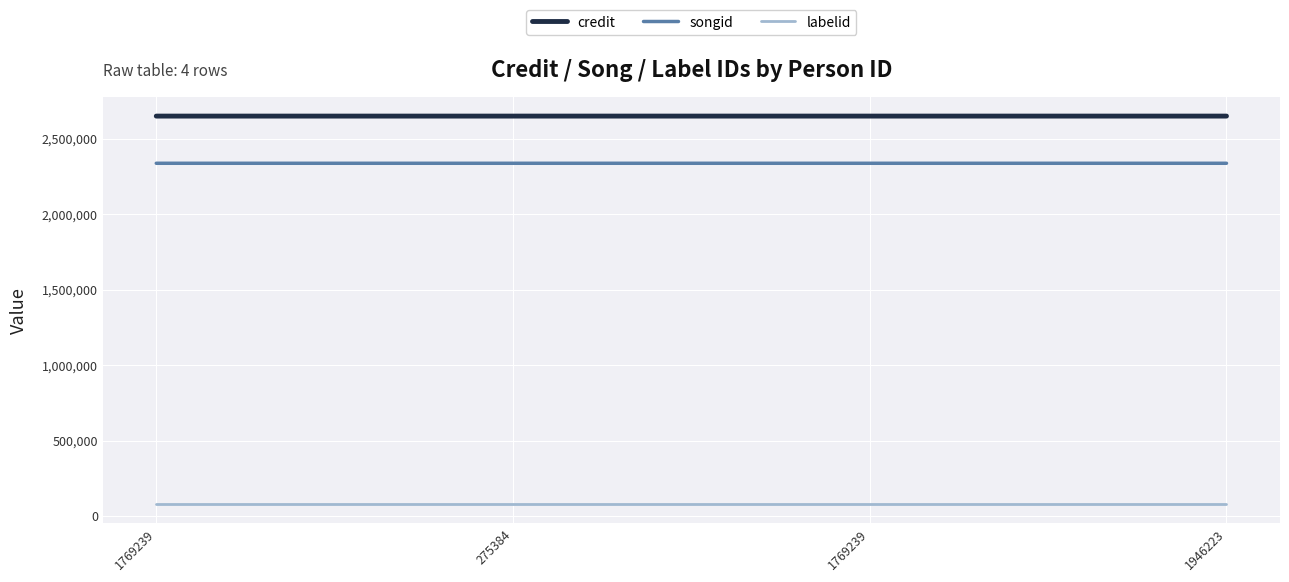

What is the maximum value shown in the chart?

2650230